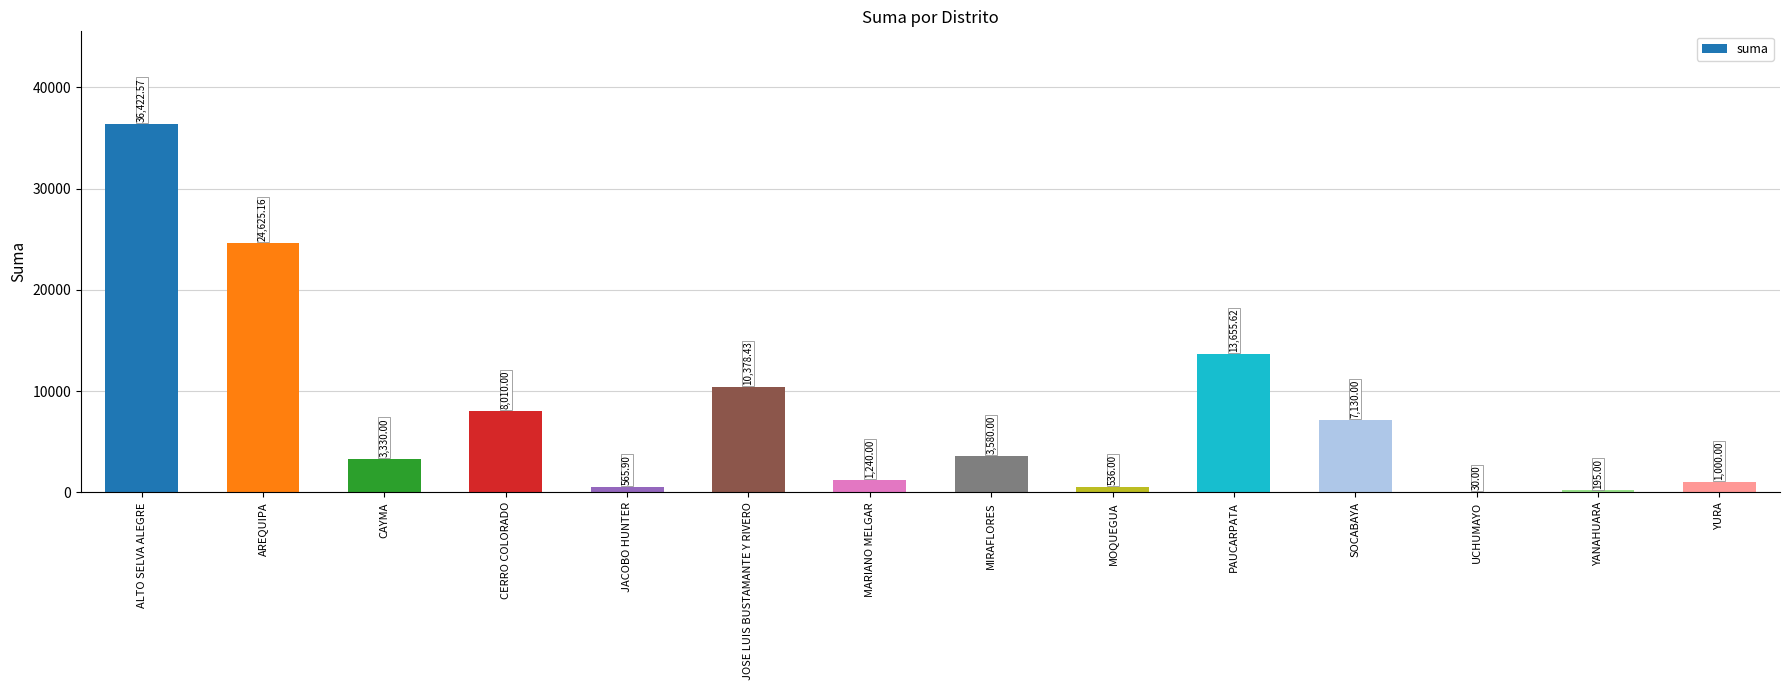

What is the ratio of the value at MOQUEGUA to the value at MIRAFLORES?

0.1